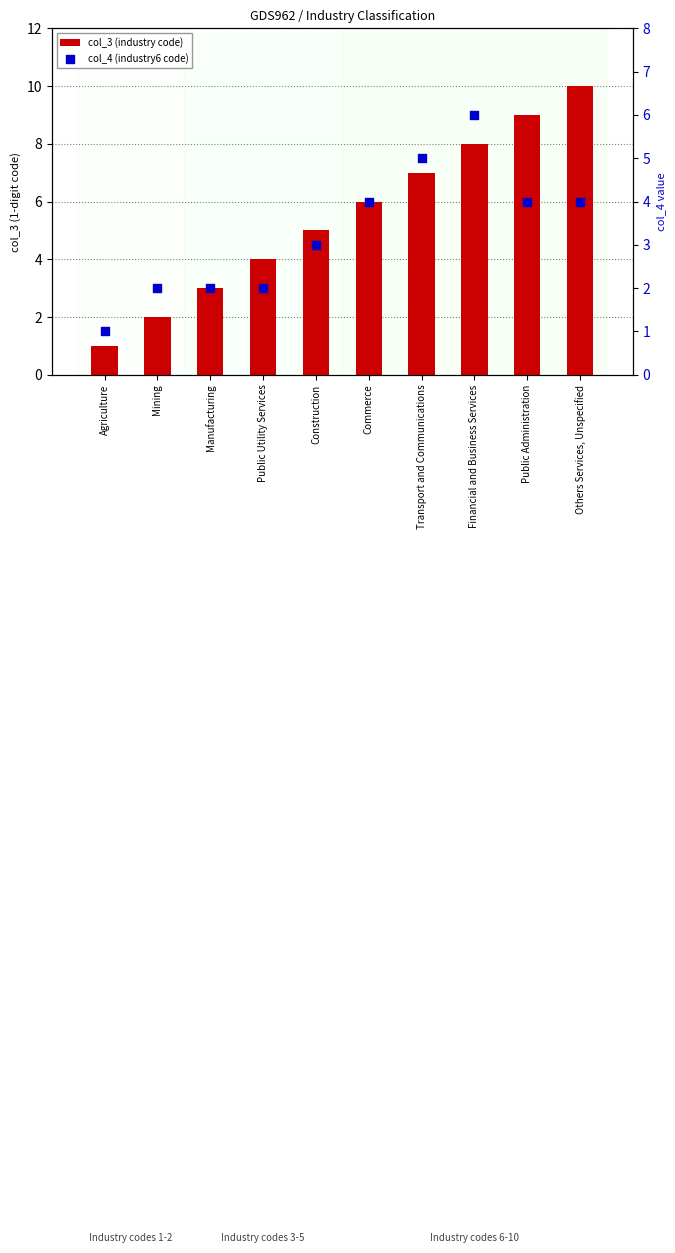

Which series reaches the minimum Y coordinate?

col_3 (industry code)